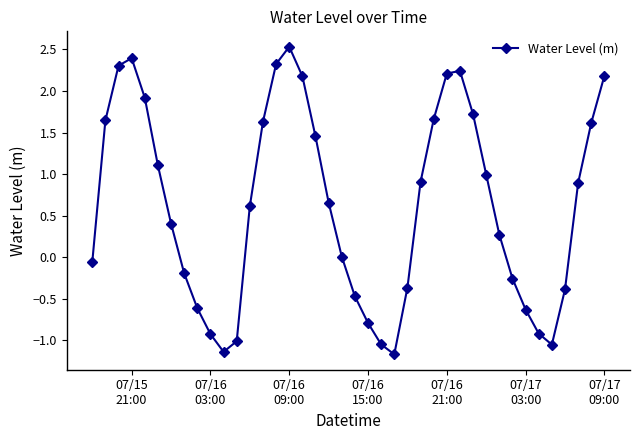

What is the difference between the maximum and second lowest values?

3.7